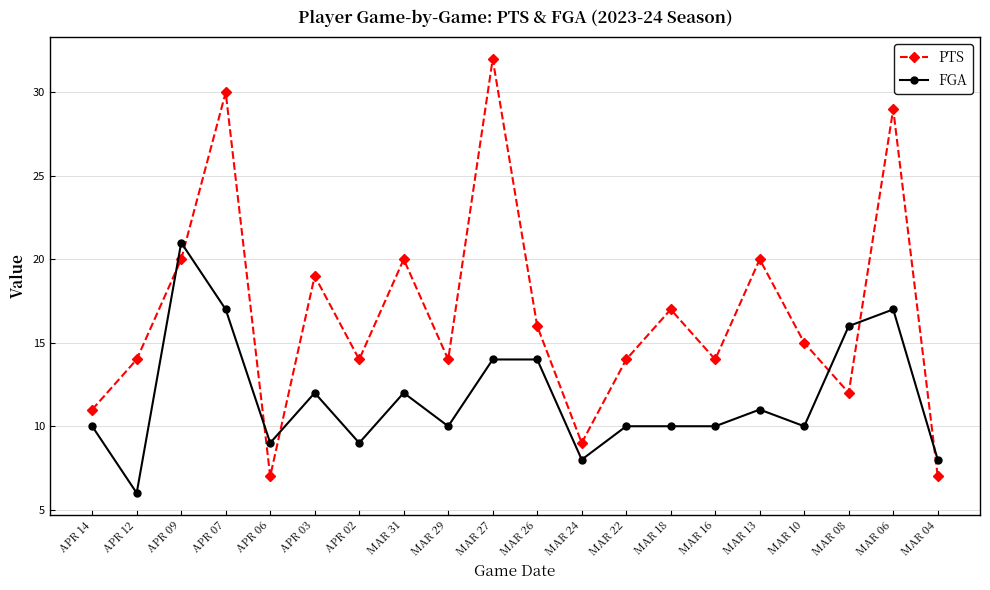

What is the spread (max minus min) of values at APR 03?

7